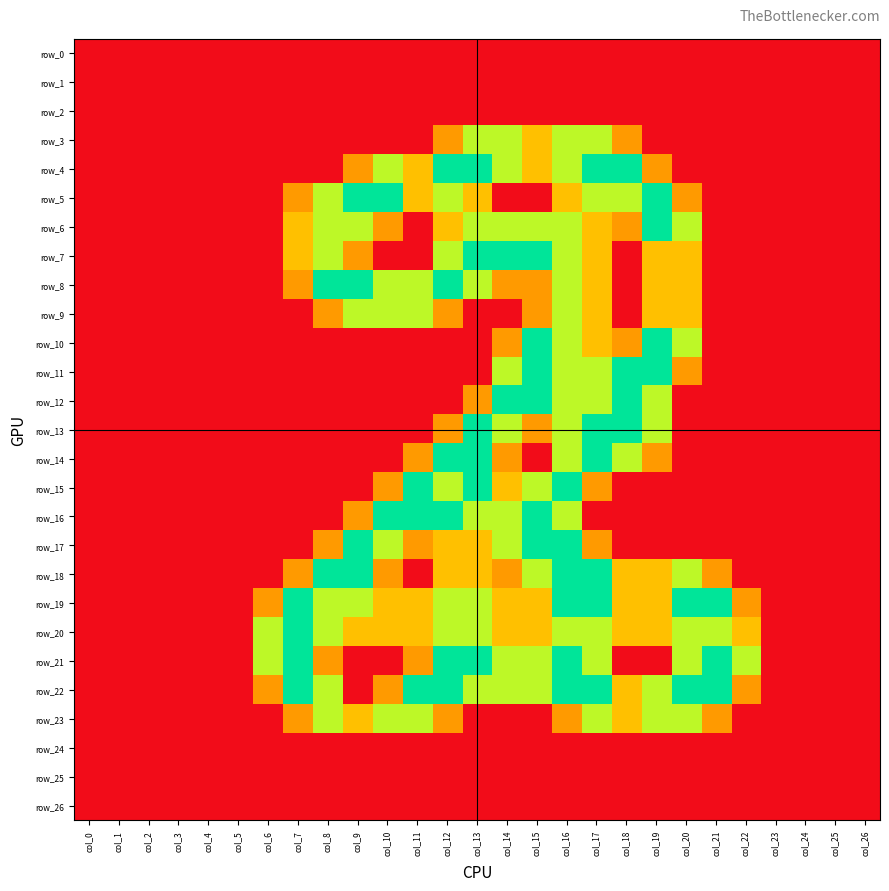

At which label does row_22 reach its peak?

col_7